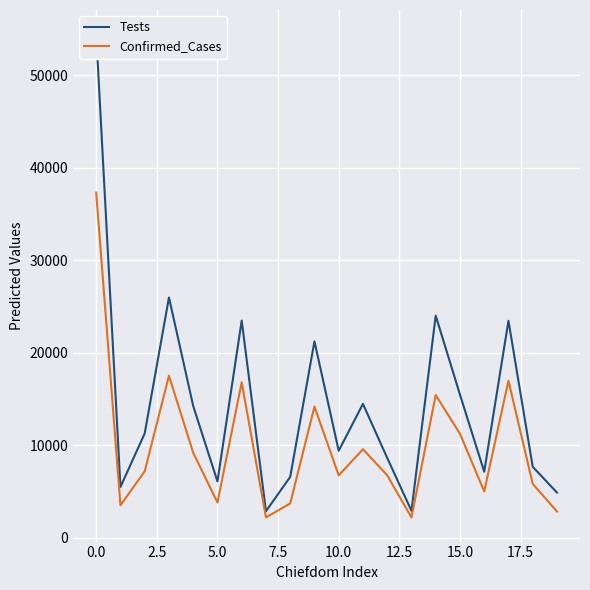

At 11, list the series in order from largest to smallest.

Tests, Confirmed_Cases